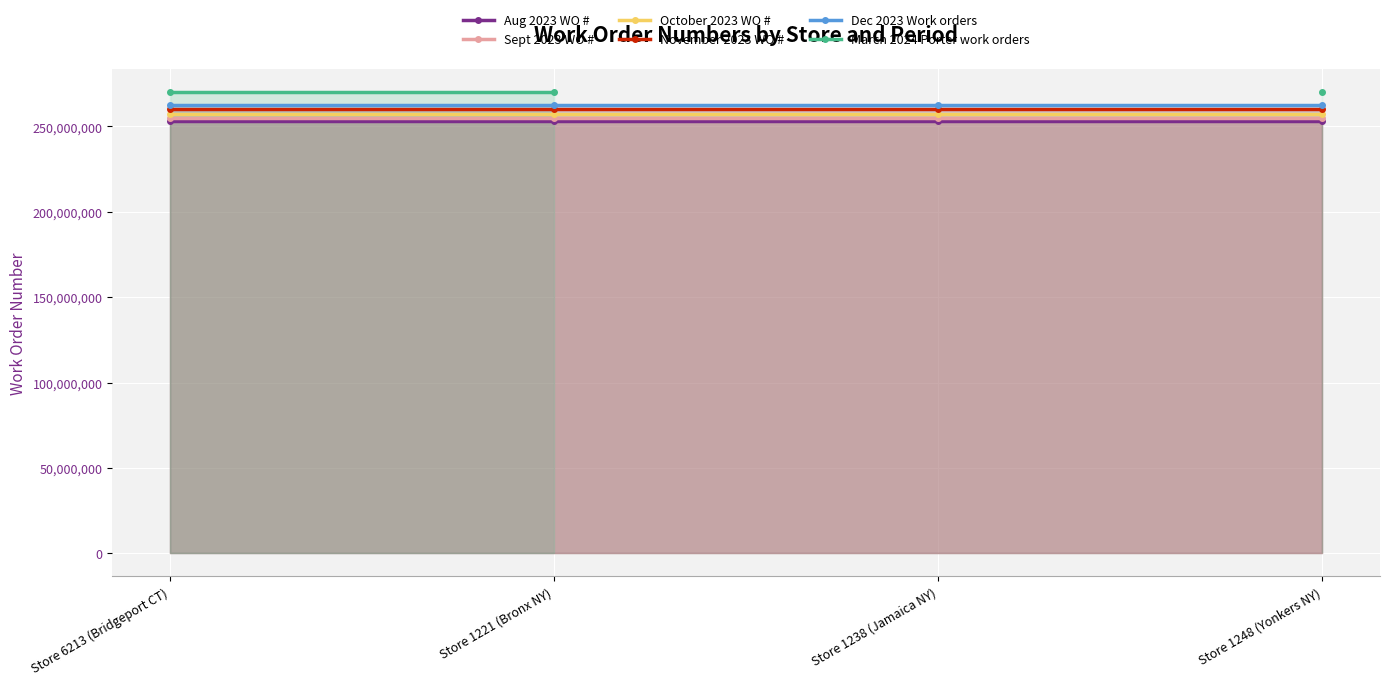

Which has a higher value, Store 6213 (Bridgeport CT) or Store 1248 (Yonkers NY)?

Store 1248 (Yonkers NY)